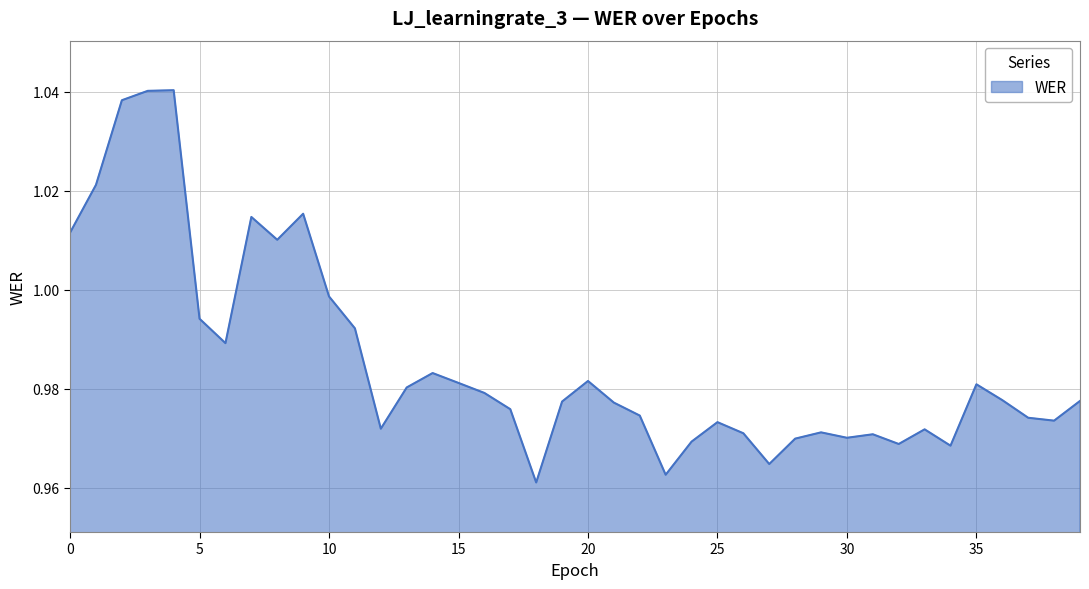

Rank the categories by value from lowest to highest.

18, 23, 27, 34, 32, 24, 28, 30, 31, 26, 29, 33, 12, 25, 38, 37, 22, 17, 21, 19, 39, 36, 16, 13, 35, 15, 20, 14, 6, 11, 5, 10, 8, 0, 7, 9, 1, 2, 3, 4